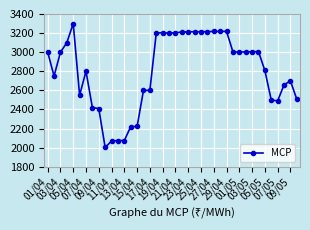

What is the maximum value shown in the chart?

3300.2